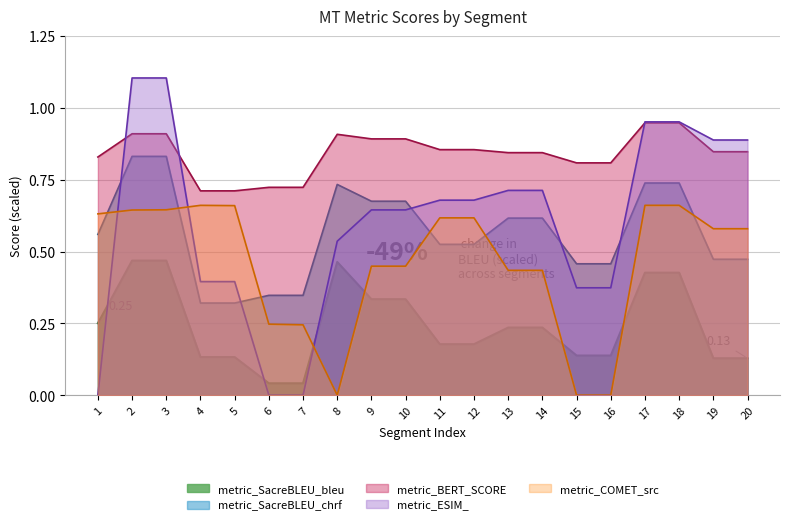

The metric_ESIM_ series shows 1.0 at 9. True or false?

False